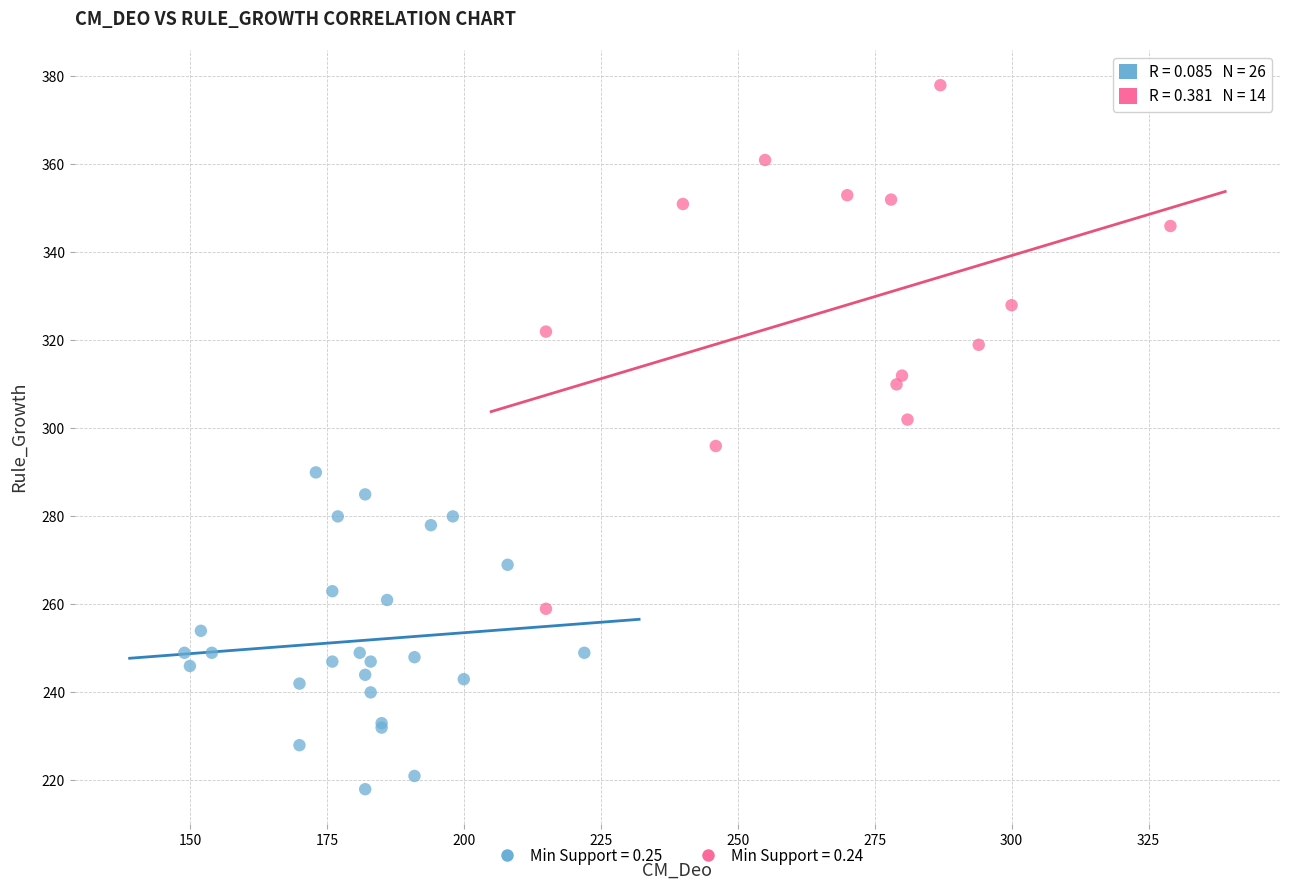

What are all the series names shown in the legend?

Min Support = 0.25, Min Support = 0.24